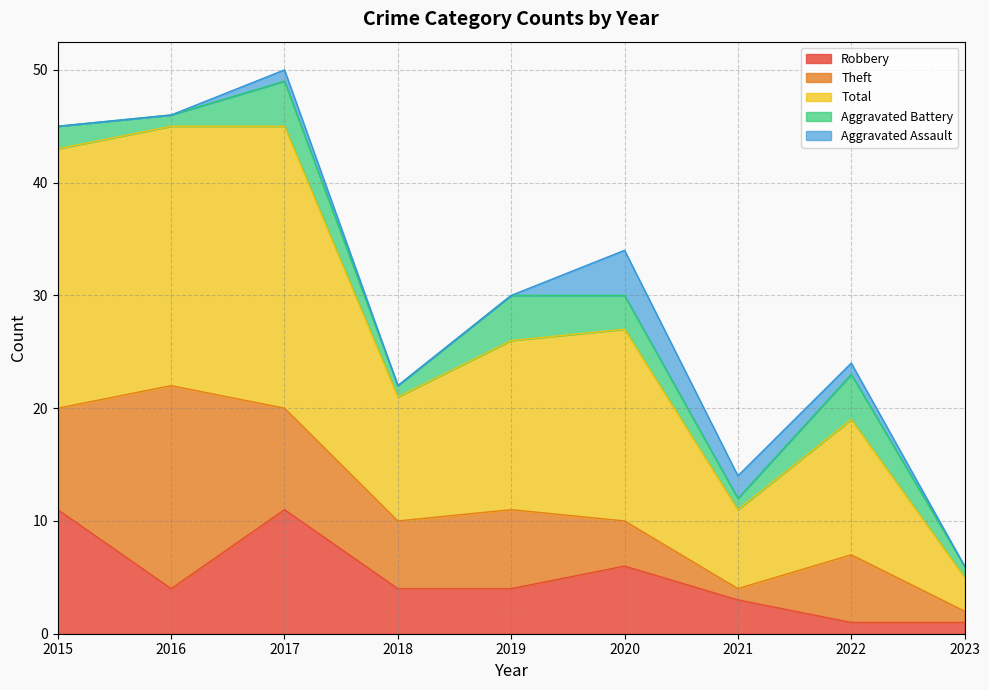

Is it true that Total equals 15 at 2017?

False